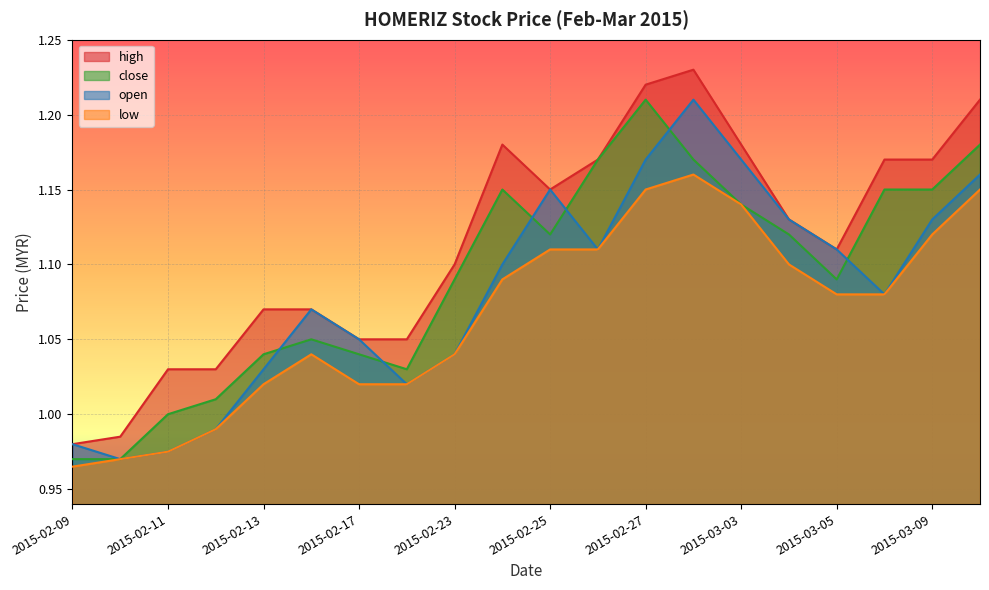

What is the sum of the high values at 2015-03-06 and 2015-03-10?

2.4